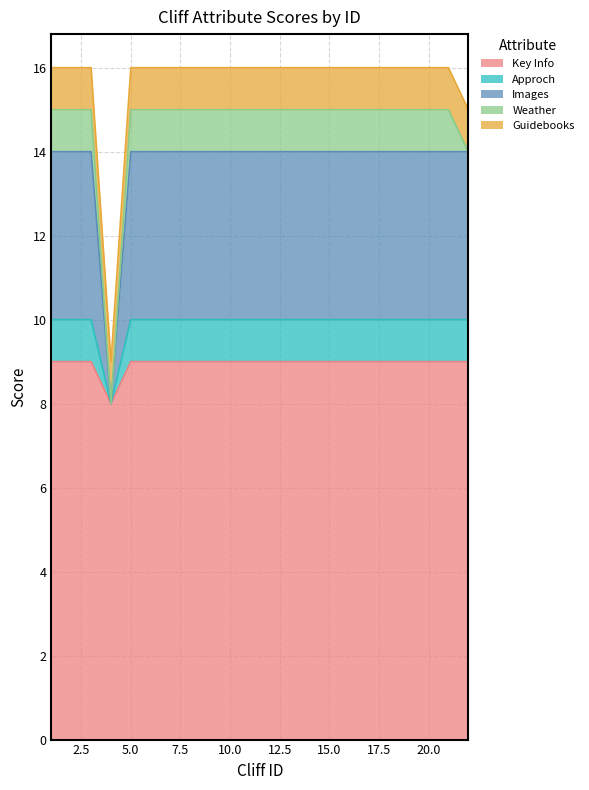

True or false: Key Info and Images intersect in this chart.

False